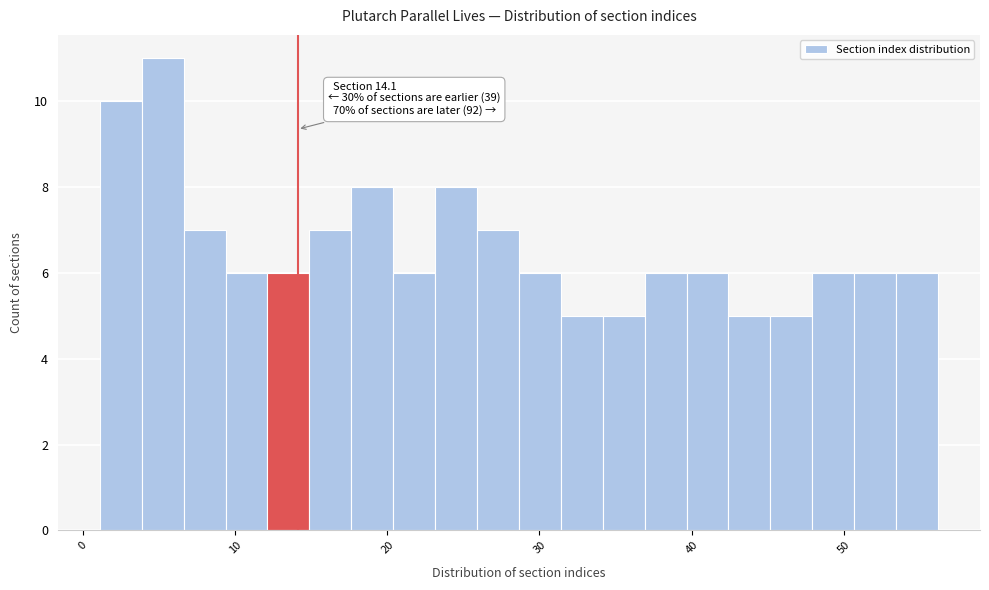

Around what value on the x-axis is the tallest bar? Give the approximate position of its centre, as read against the axis.

5